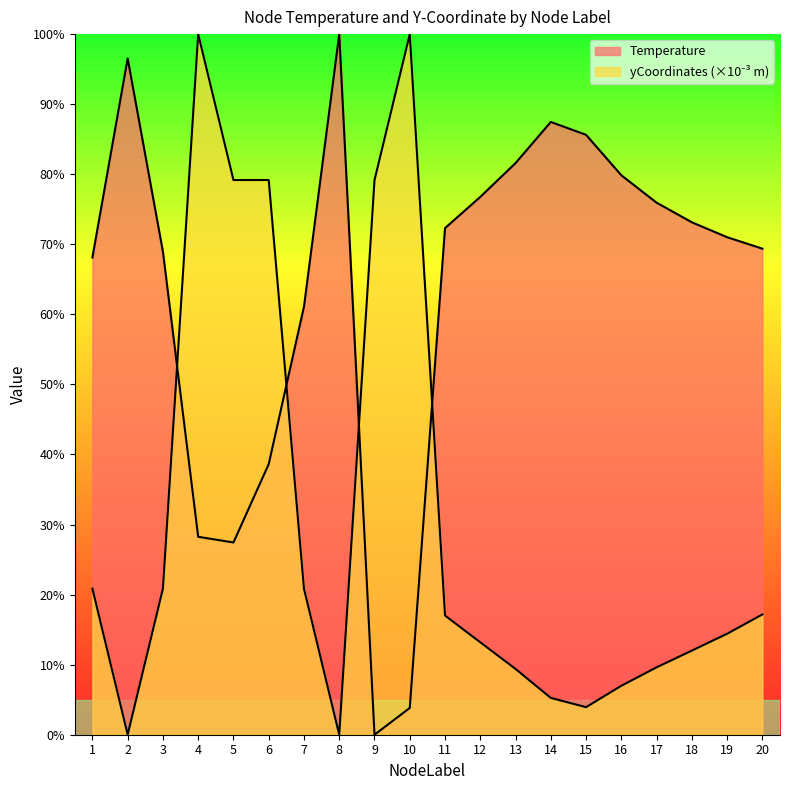

True or false: Temperature has a value of 130.3 at 16.

False